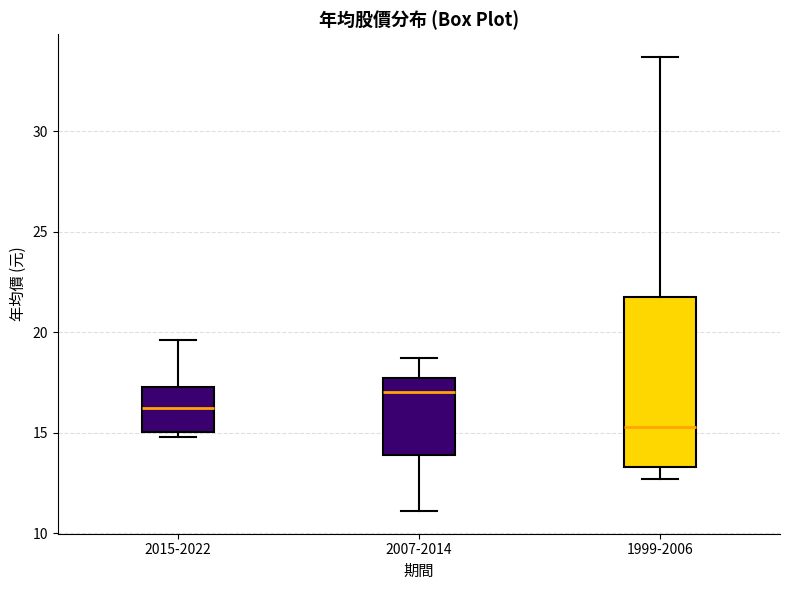

Reading left to right, read every box against the y-axis: the position of its median line, the range the box covers, and the ends of its whiskers. The values are not printed on the chart, so give them approximately, as read against the axis.

2015-2022: median 16.5, box 15.0 to 17.5, whiskers 15.0 (just below the box's lower edge) to 19.5
2007-2014: median 17.0, box 14.0 to 17.5, whiskers 11.0 to 18.5
1999-2006: median 15.5, box 13.5 to 22.0, whiskers 12.5 to 33.5